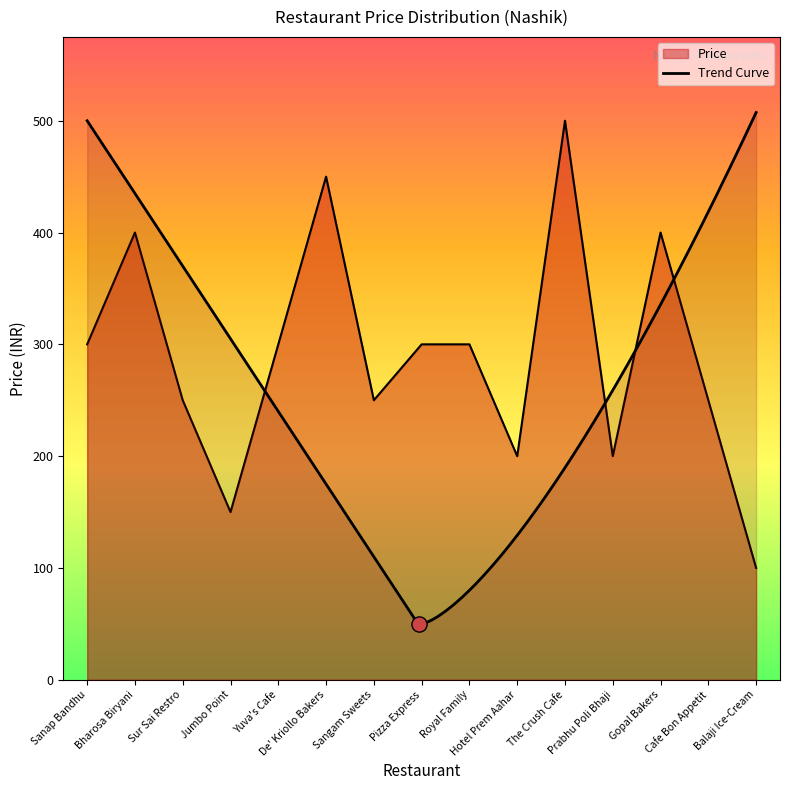

What is the ratio of the value at Balaji Ice-Cream to the value at Jumbo Point?

0.7